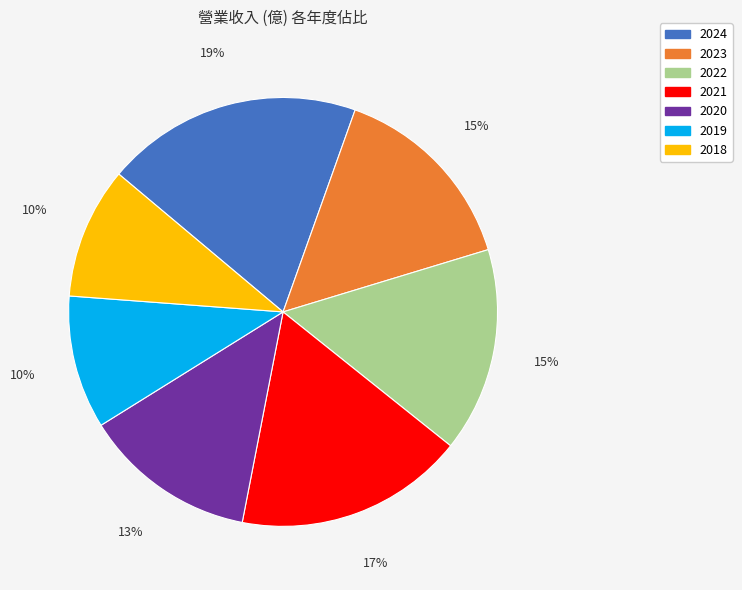

True or false: 2021 accounts for 17% of the total.

True